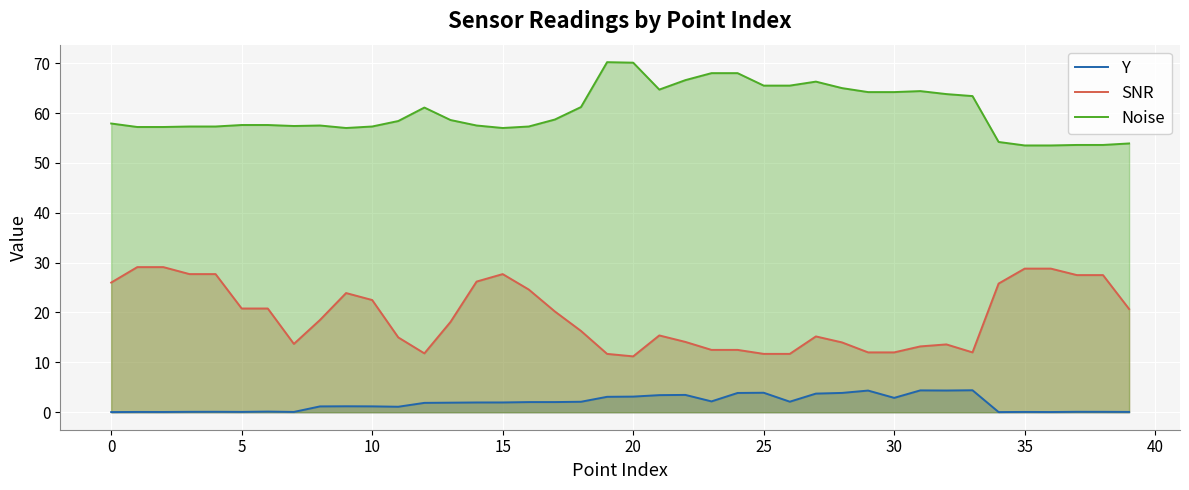

Does the chart display data point markers on the line(s)?

No